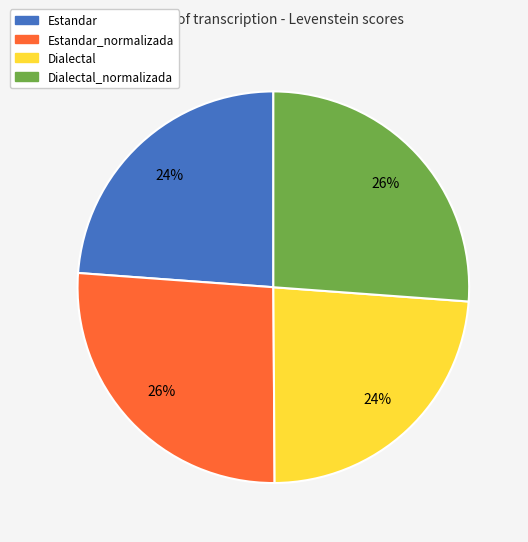

Does any single category account for the majority?

No